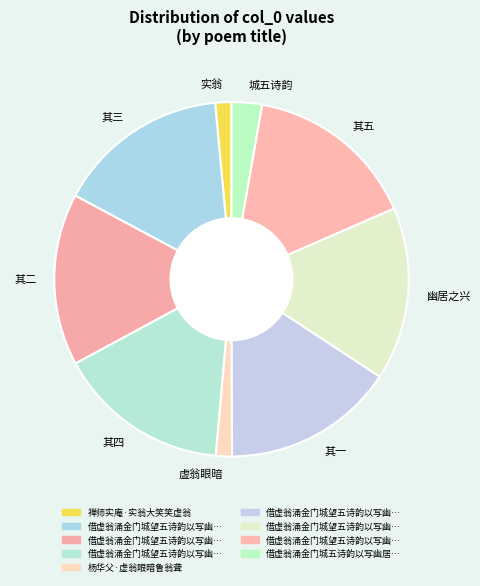

True or false: 虚翁眼暗 accounts for 11% of the total.

False